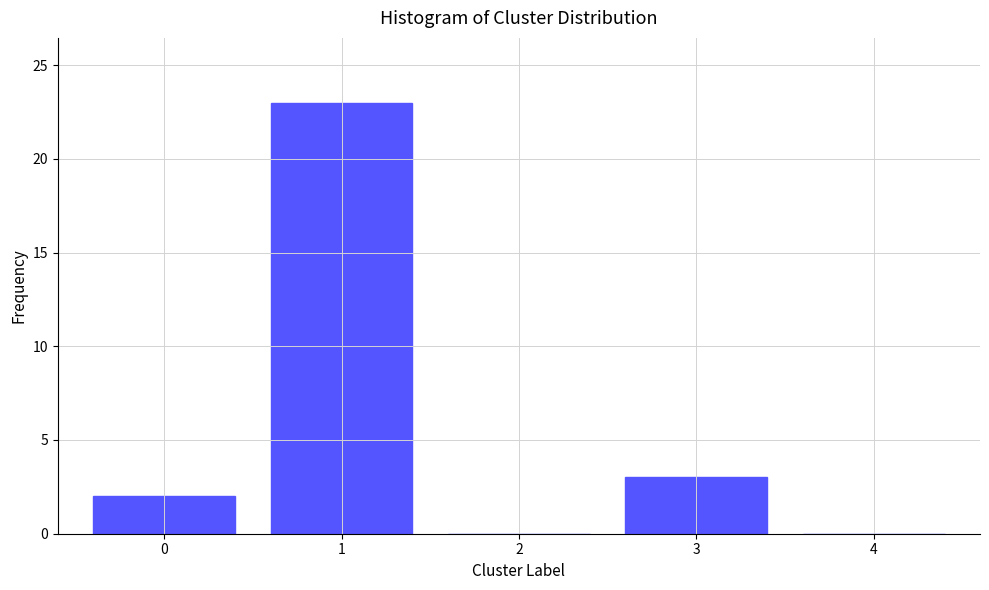

Reading left to right, what are all the values shown in this chart?

0=2	1=23	2=0	3=3	4=0